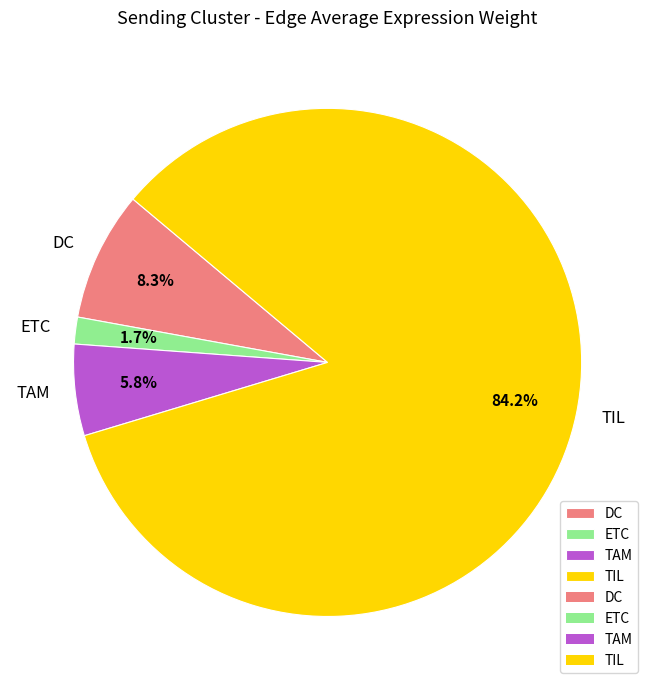

Rank the categories by value from highest to lowest.

TIL, DC, TAM, ETC